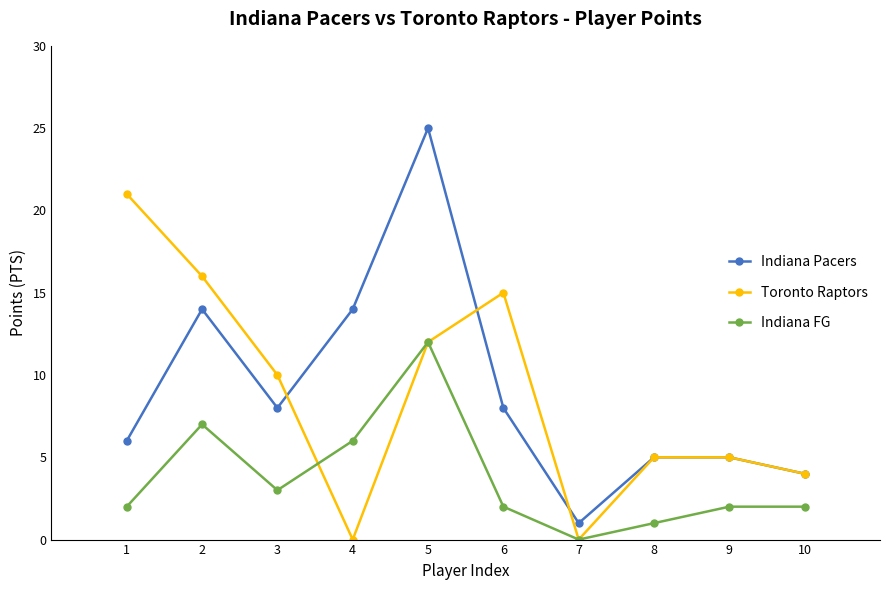

True or false: Indiana Pacers has a value of 25 at 4.

False